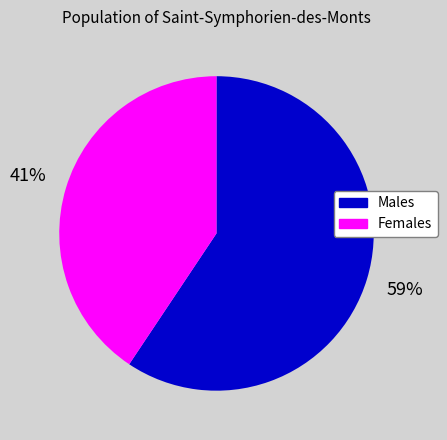

Which has a higher value, Females or Males?

Males